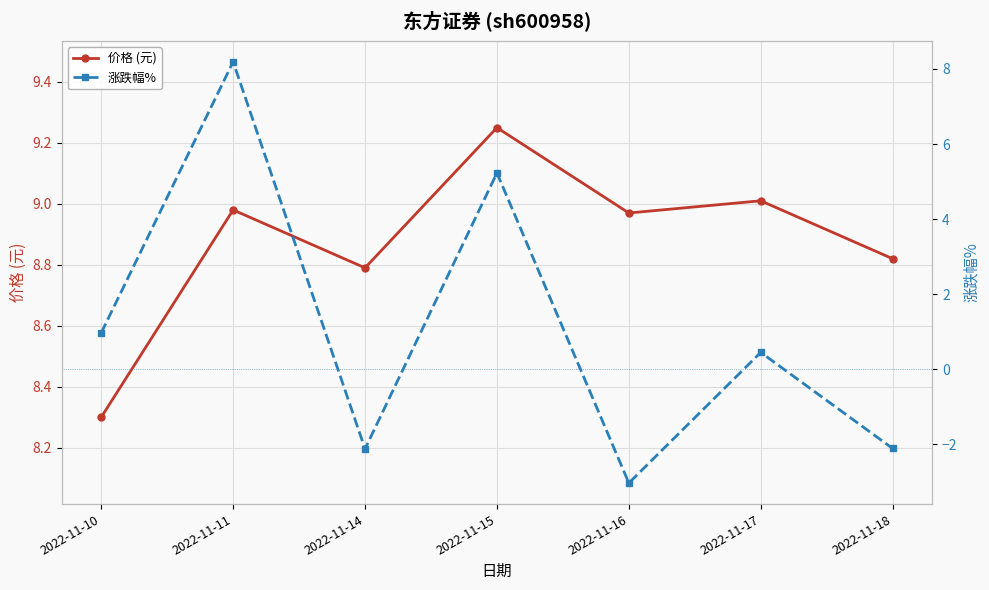

What is the difference between the 涨跌幅% values at 2022-11-15 and 2022-11-18?

7.3